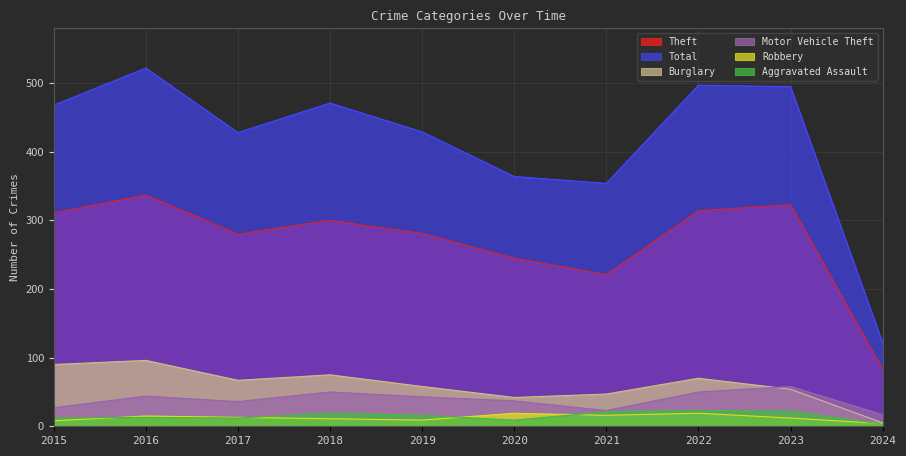

What is the sum of the Aggravated Assault values at 2021 and 2022?

44